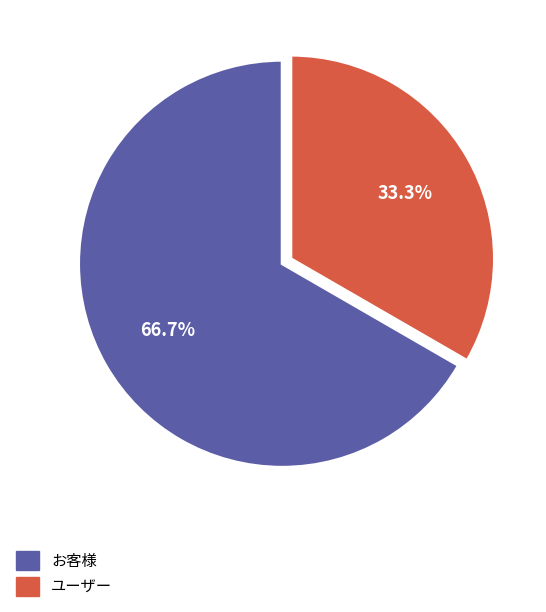

The ユーザー slice represents 33% of the pie. True or false?

True